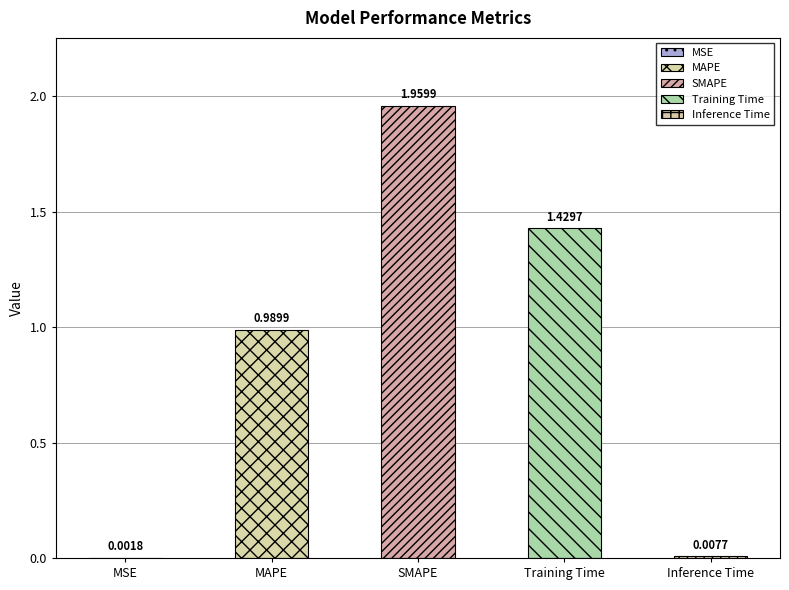

The chart shows a value of 1.0 at MAPE. True or false?

True